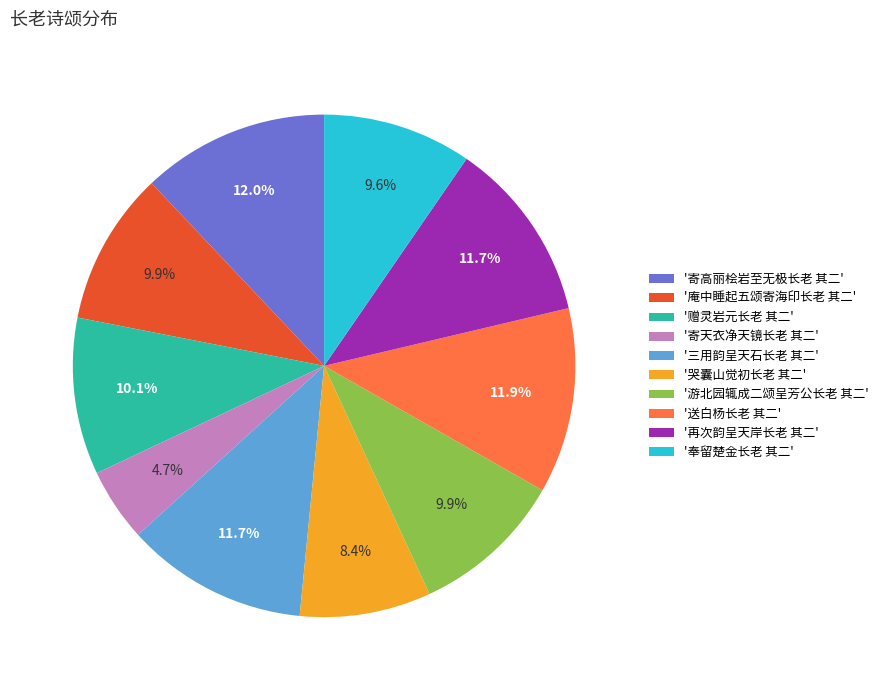

Approximately how many times larger is the value at '寄天衣净天镜长老 其二' compared to '哭囊山觉初长老 其二'?

0.6